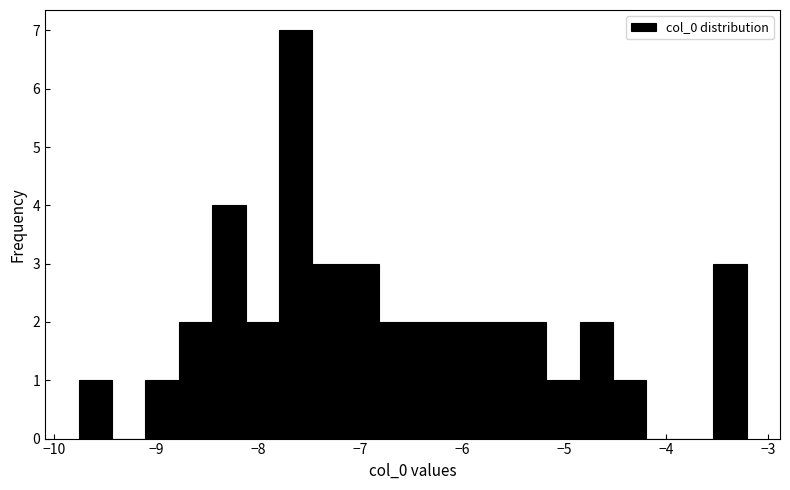

Read against the x-axis, roughly where is the centre of the tallest bar?

-7.6